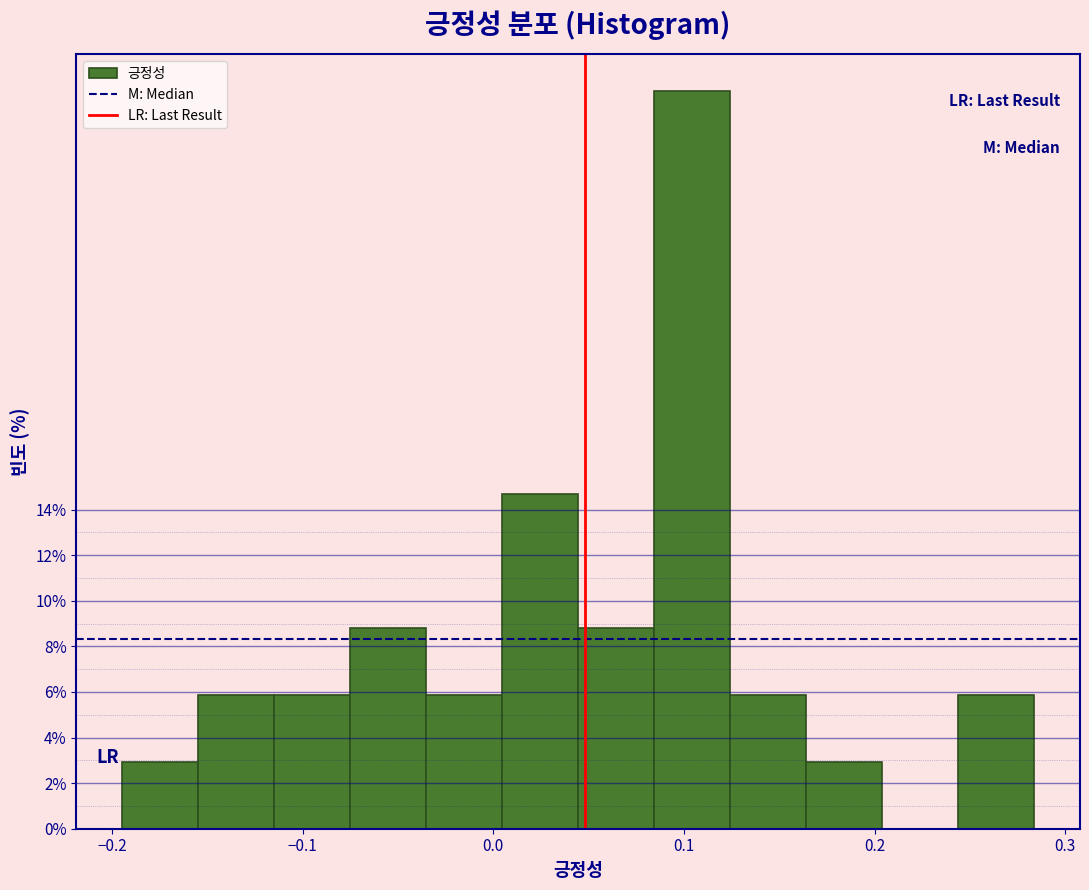

Around what value on the x-axis is the tallest bar? Give the approximate position of its centre, as read against the axis.

0.10